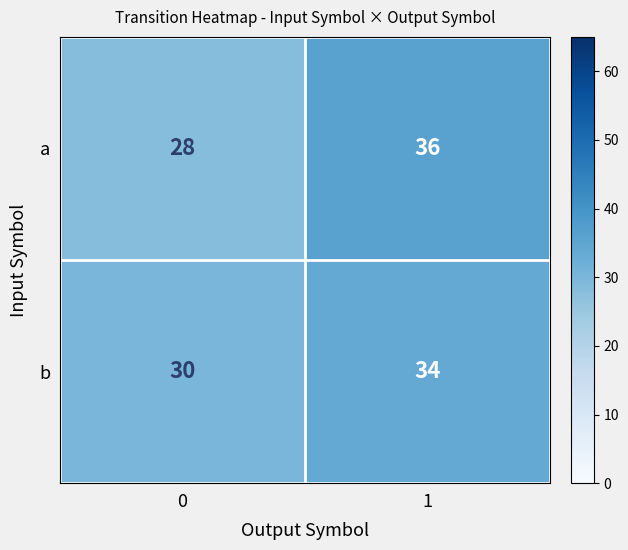

What is the average value of the b series?

32